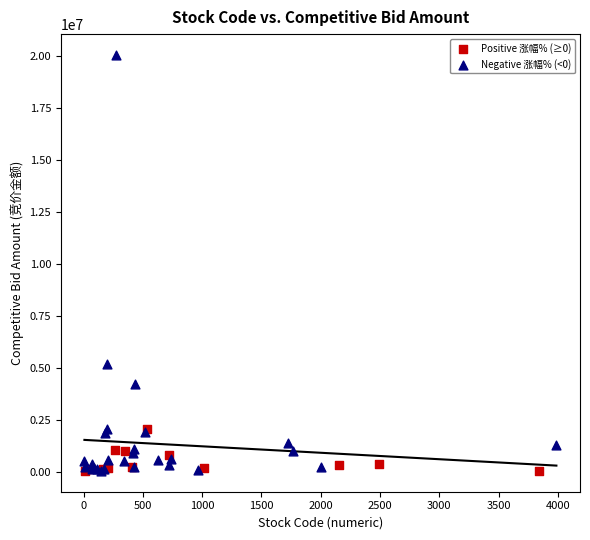

Which series contains the highest Y value?

Negative 涨幅% (<0)